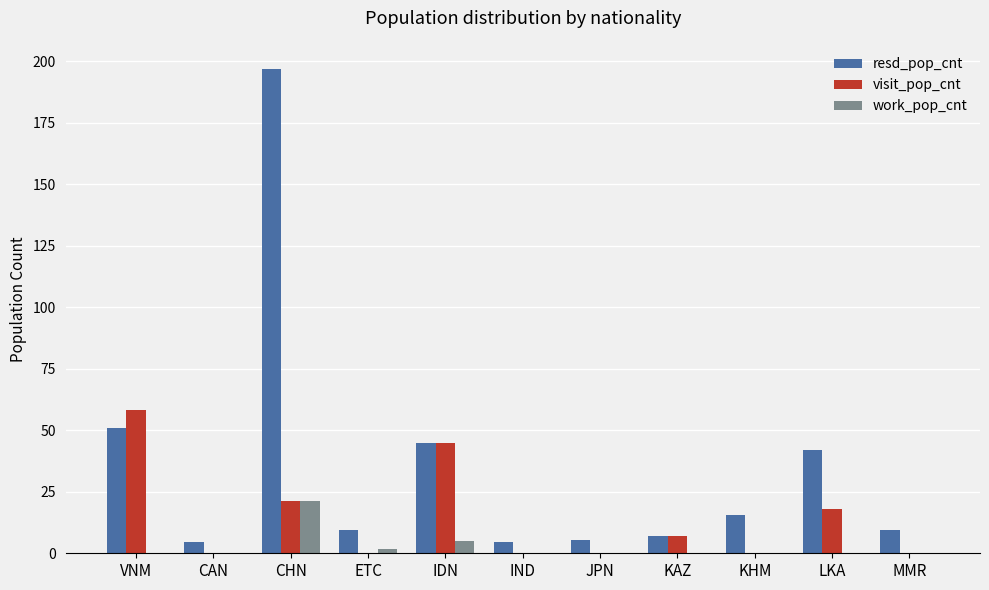

Which series has the largest total across all categories?

resd_pop_cnt